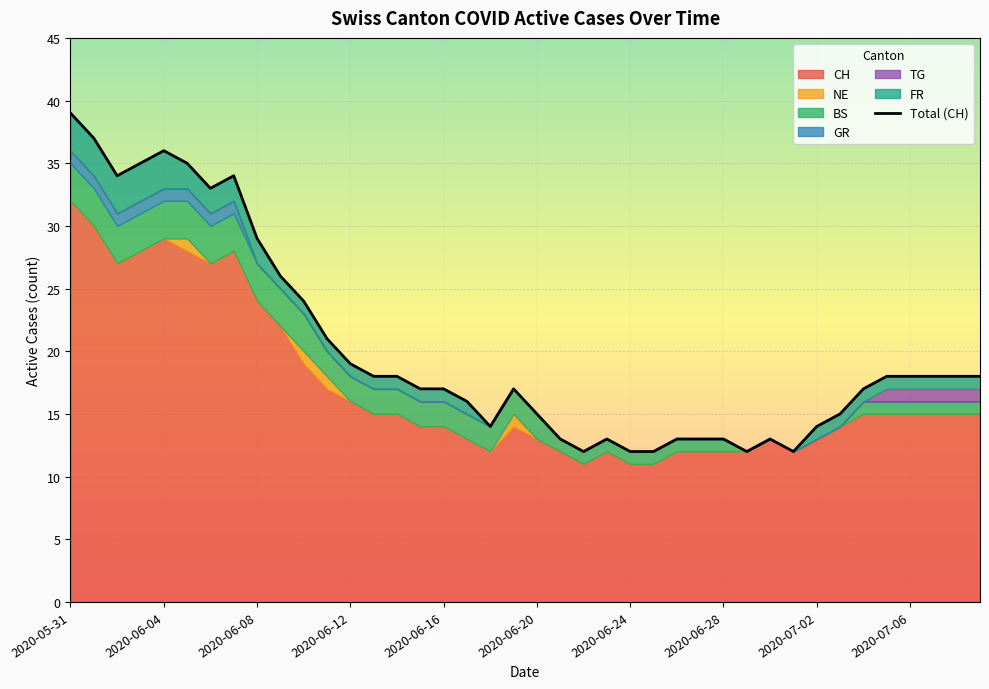

What is the sum of all values?

808